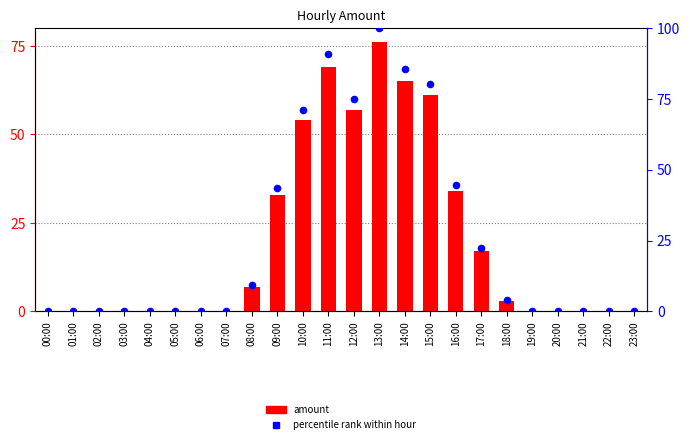

Which series has the largest Y range (max minus min)?

percentile rank within hour